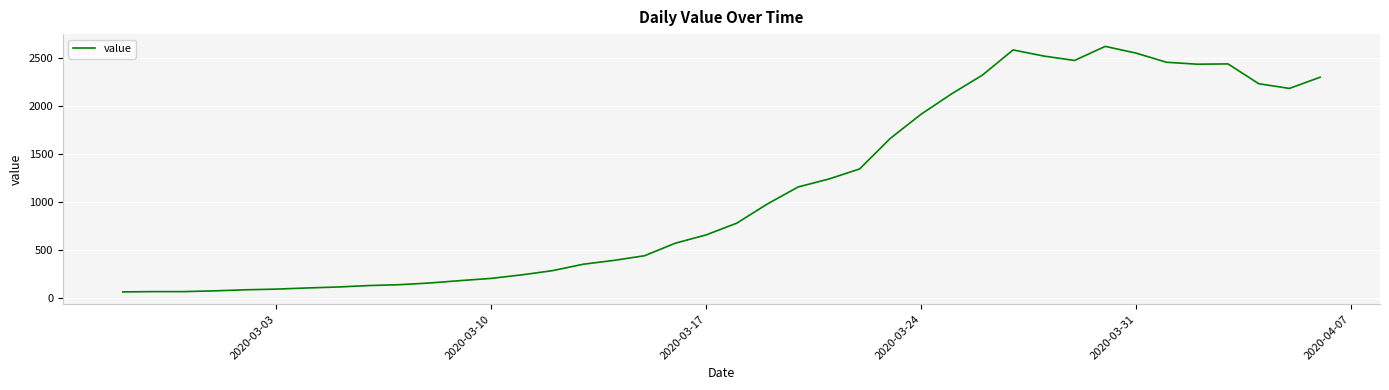

What is the minimum value shown in the chart?

62